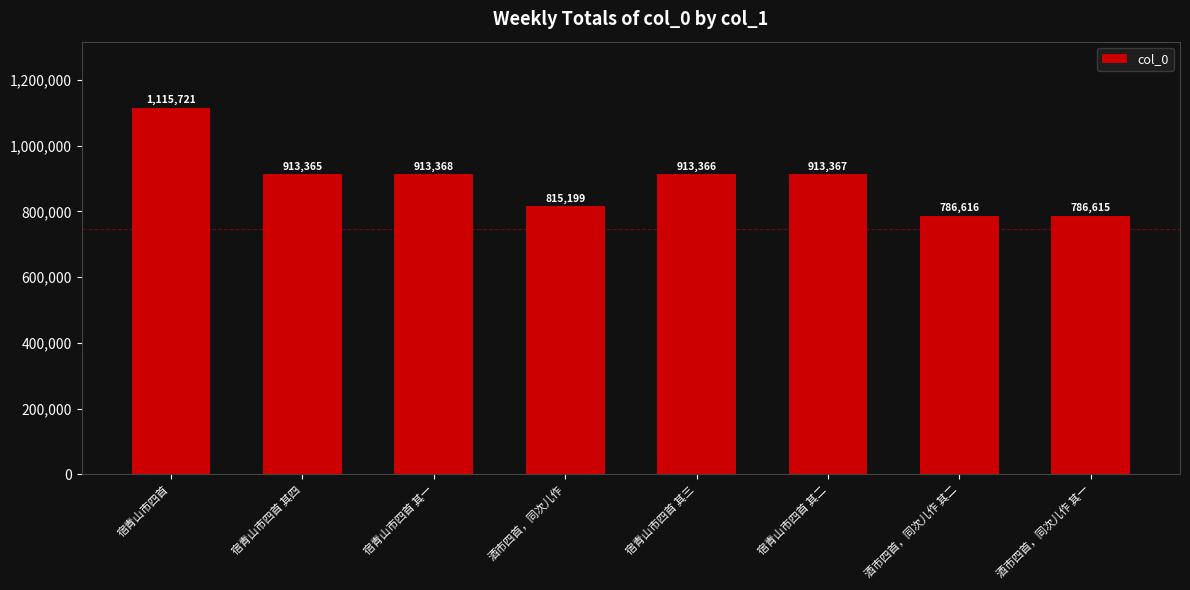

Read the value at 酒市四首，同次儿作.

815199